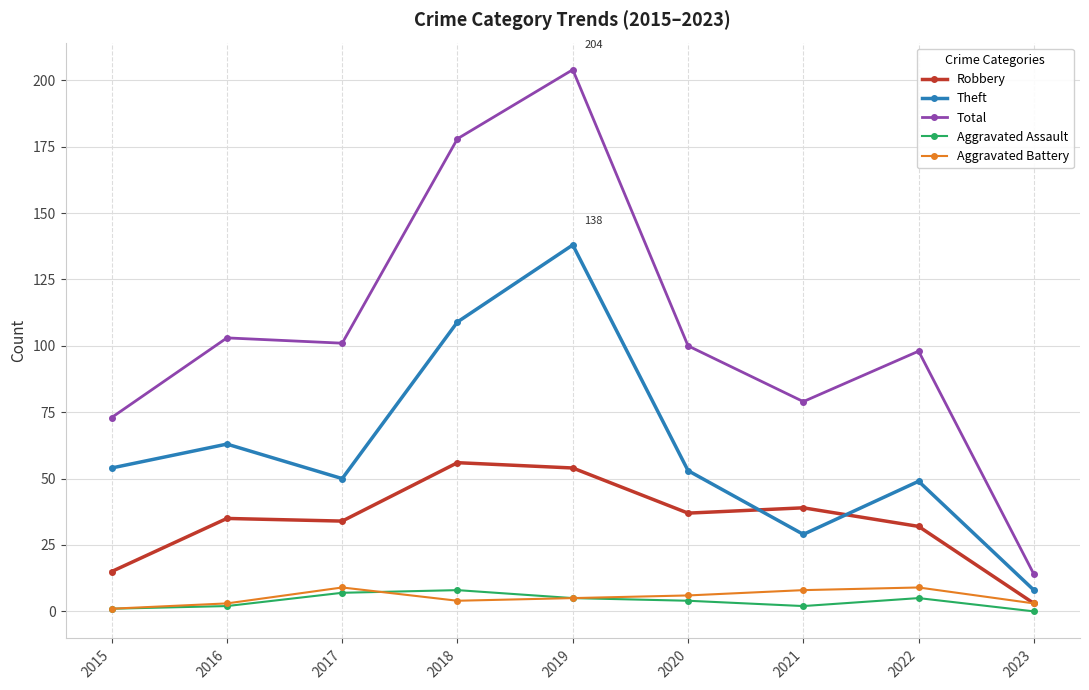

Where is Robbery nearest to the value 29?

2022